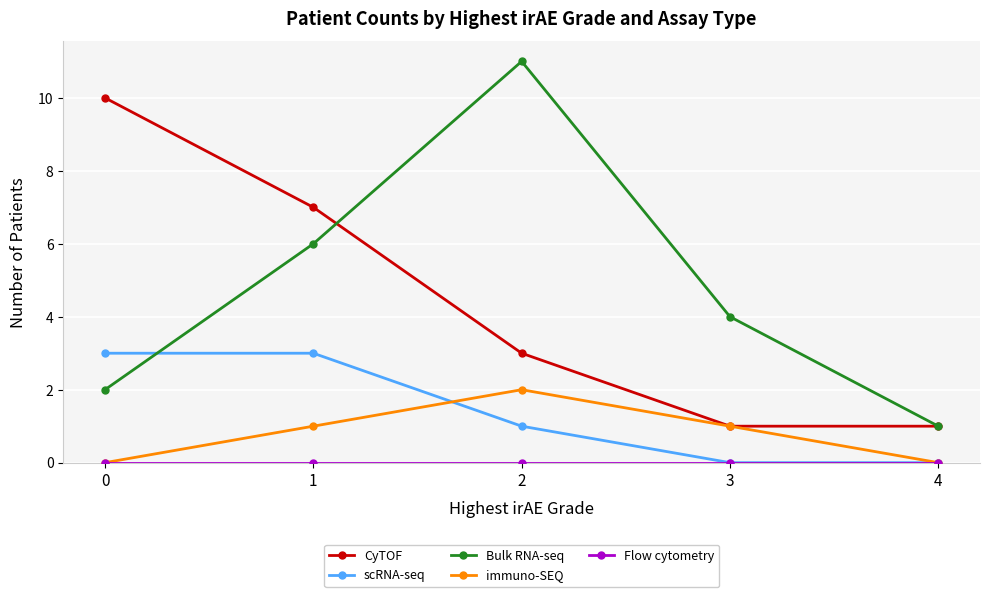

Which series changed the most between 0 and 3?

CyTOF